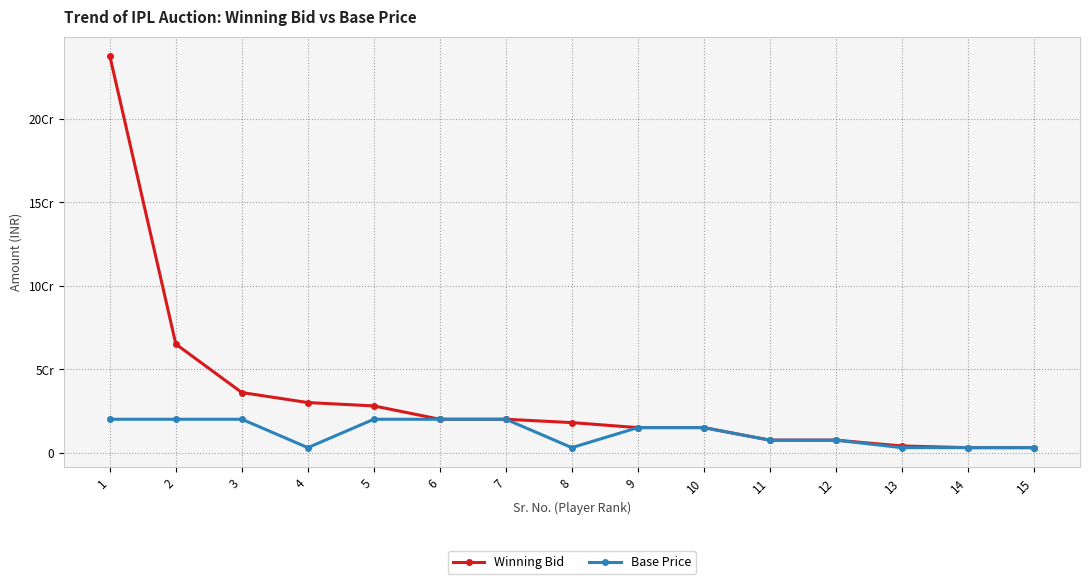

Between 4 and 11, which series saw the biggest shift?

Winning Bid